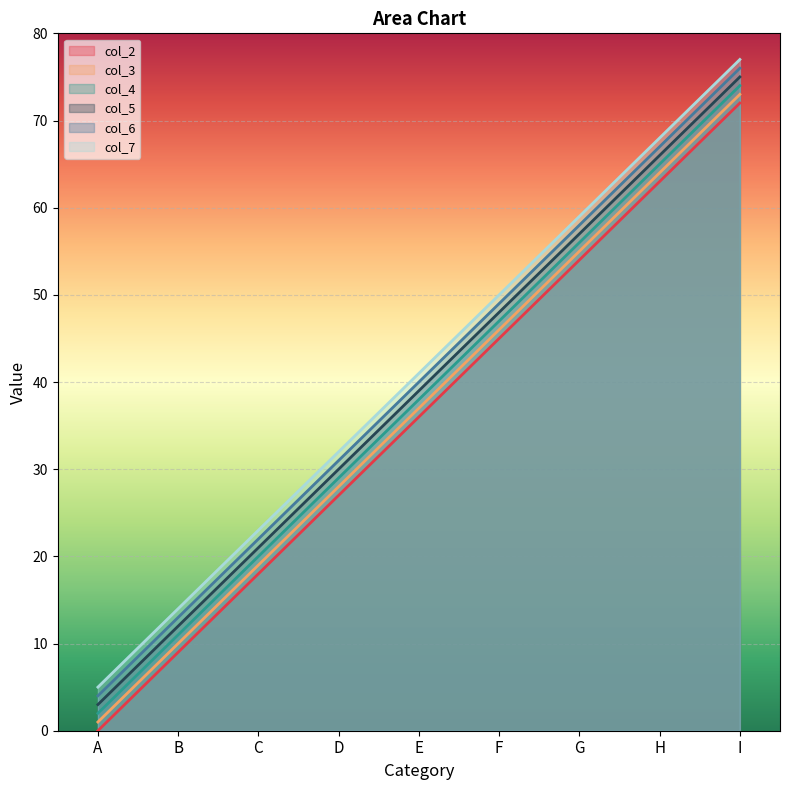

Where does the col_5 series first go above 39?

F